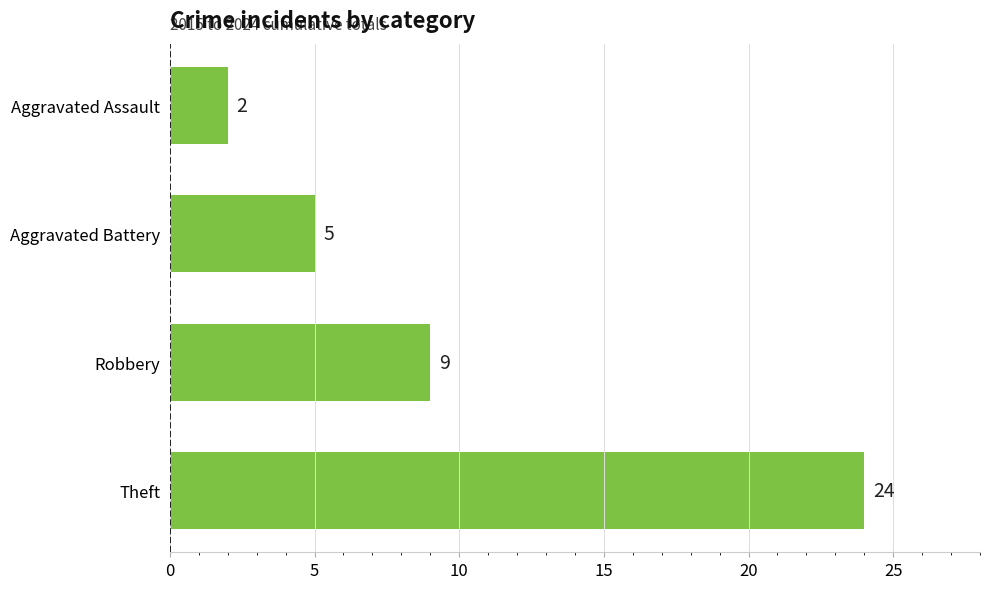

List the labels in order of value, smallest first.

Aggravated Assault, Aggravated Battery, Robbery, Theft